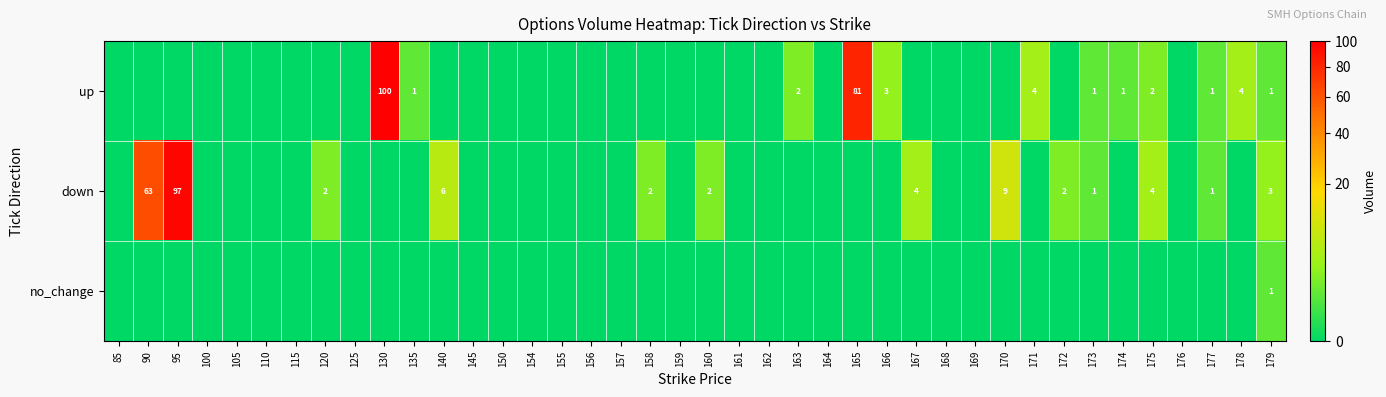

At which category is the sum across all series the highest?

130